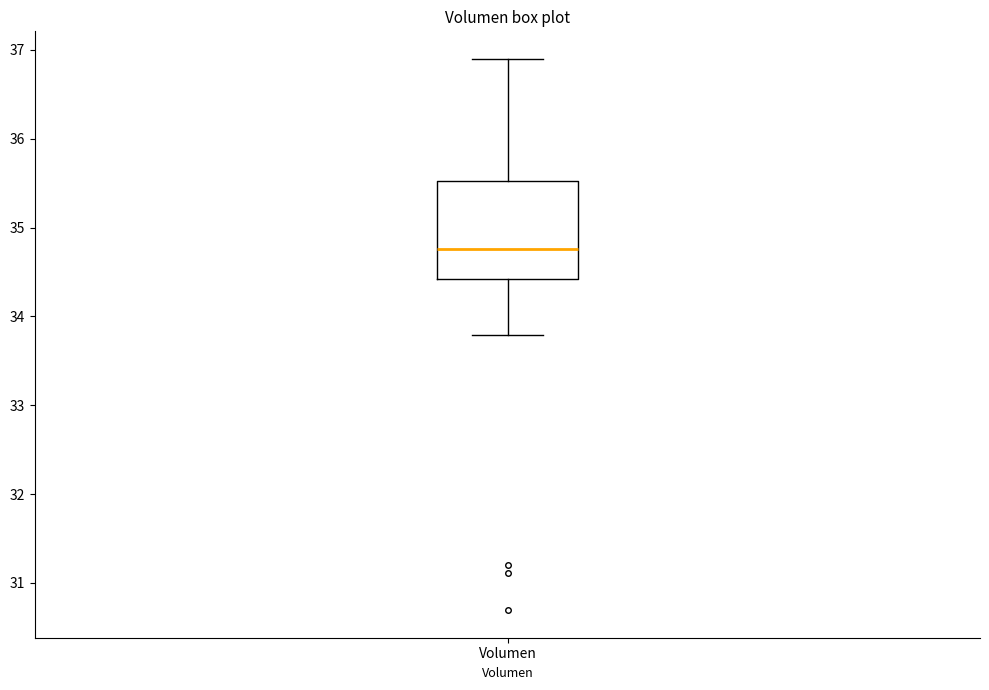

Read this box plot against the y-axis: the position of the median line, the range covered by the box, and the ends of both whiskers. The values are not printed on the chart, so give them approximately, as read against the axis.

median 34.8, box 34.4 to 35.5, whiskers 33.8 to 36.9